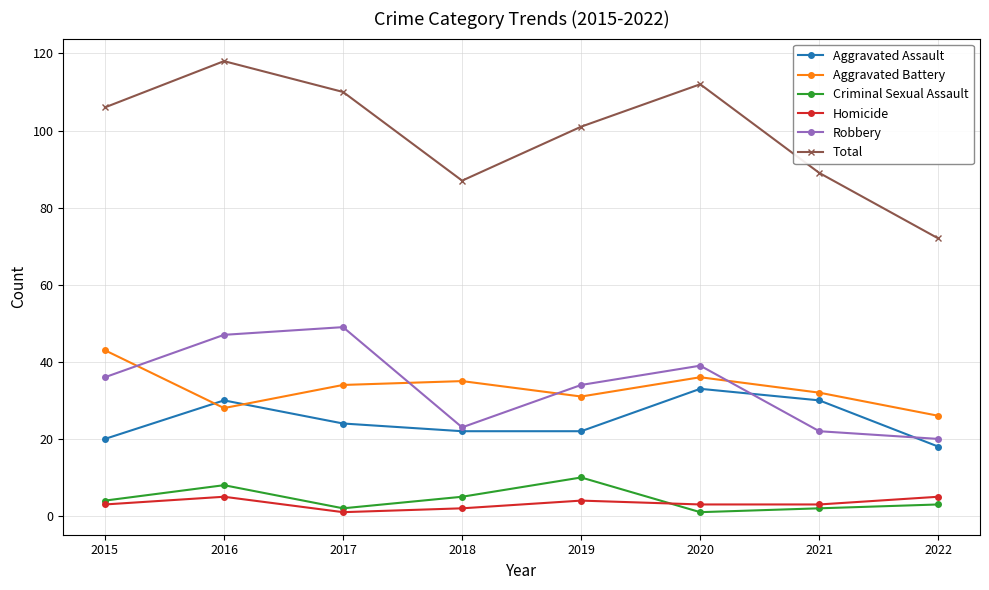

How many lines are shown in the chart?

6